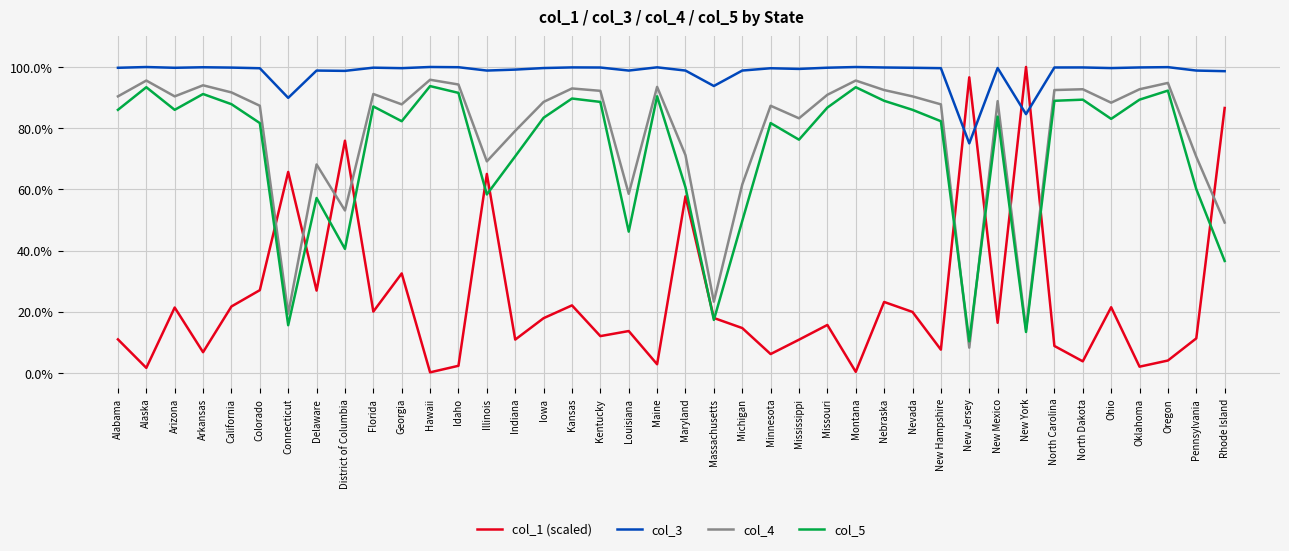

Which series has the largest total across all categories?

col_3